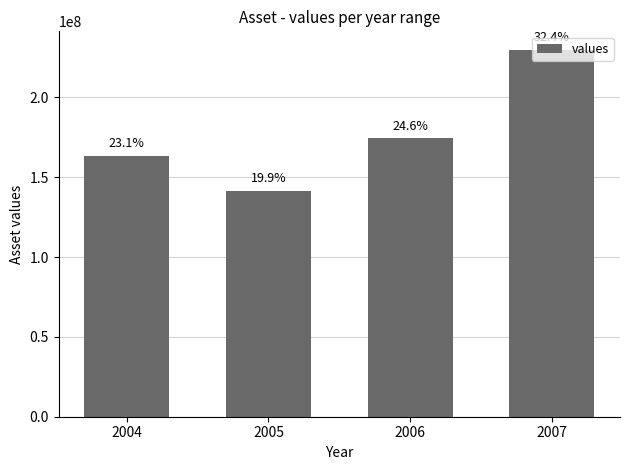

How many bars are there in total?

4